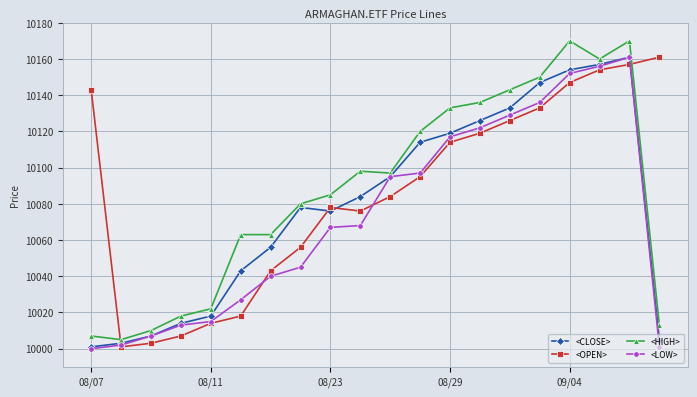

What is the lowest value of the <CLOSE> series?

10001